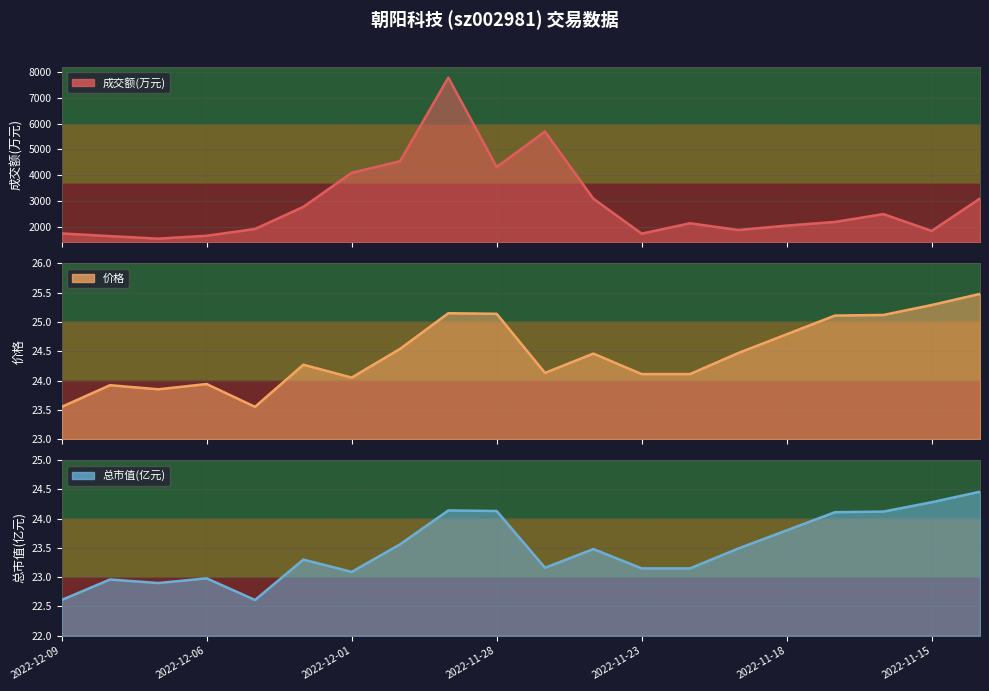

What is the minimum value for 总市值(亿元)?

22.6